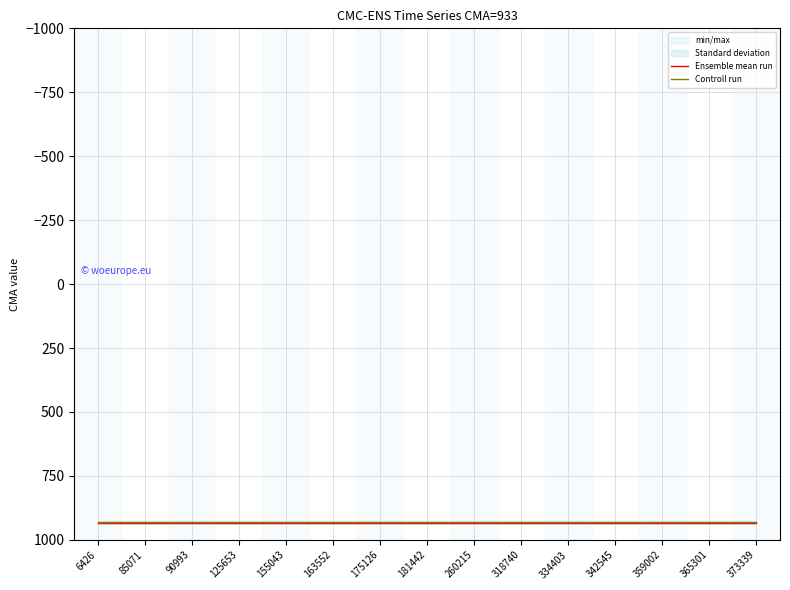

At 85071, list the series in order from largest to smallest.

Ensemble mean run, Controll run